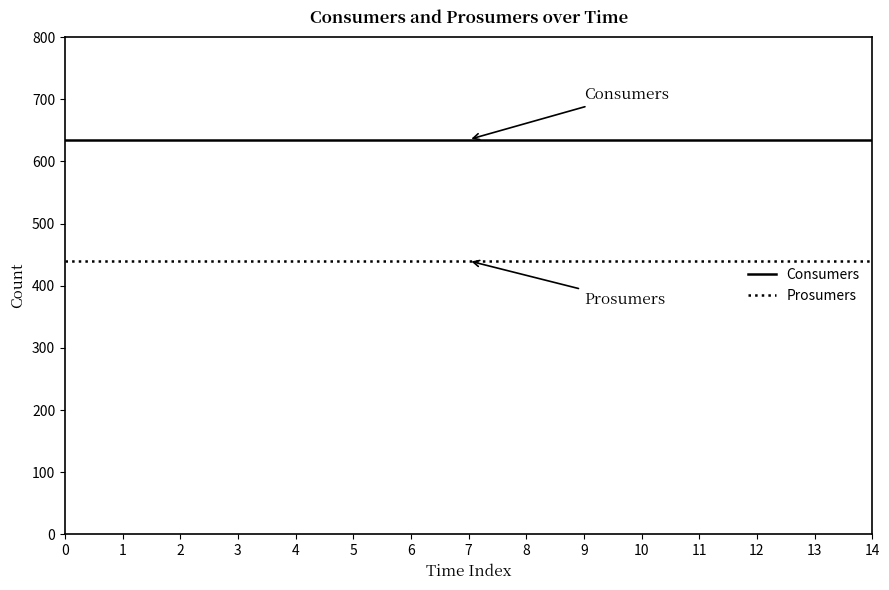

What is the spread (max minus min) of values at 12?

195